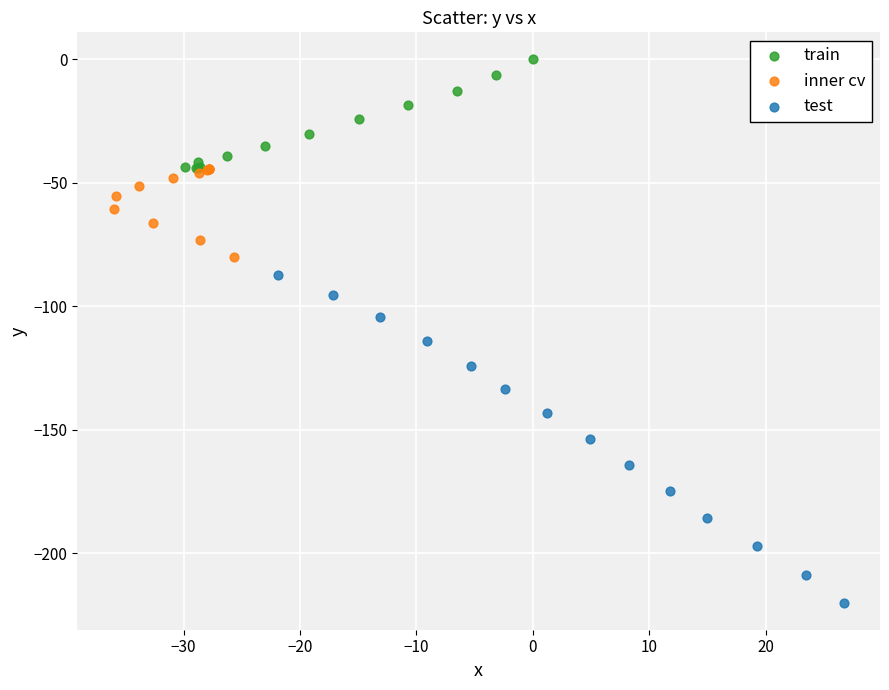

What are all the series names shown in the legend?

train, inner cv, test